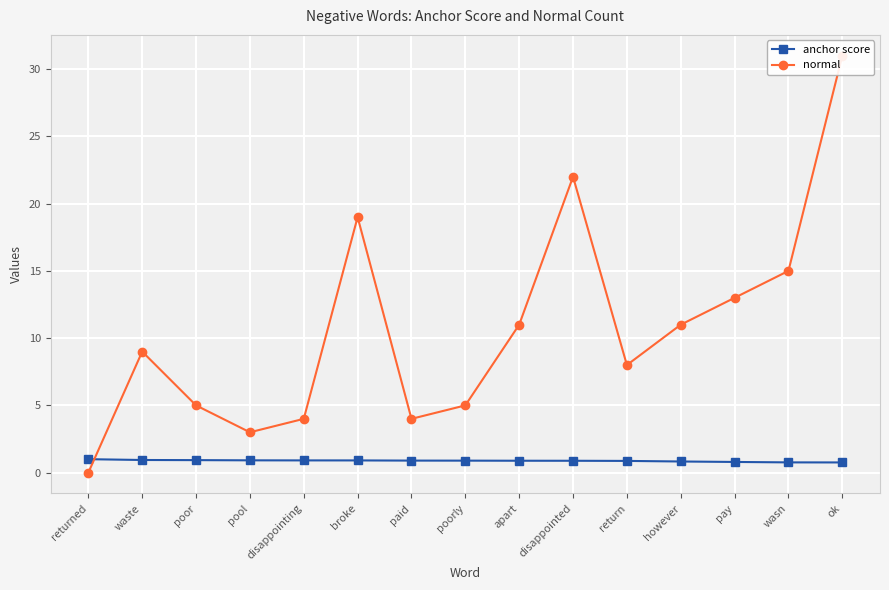

What is the difference between the highest and lowest values at wasn?

14.2